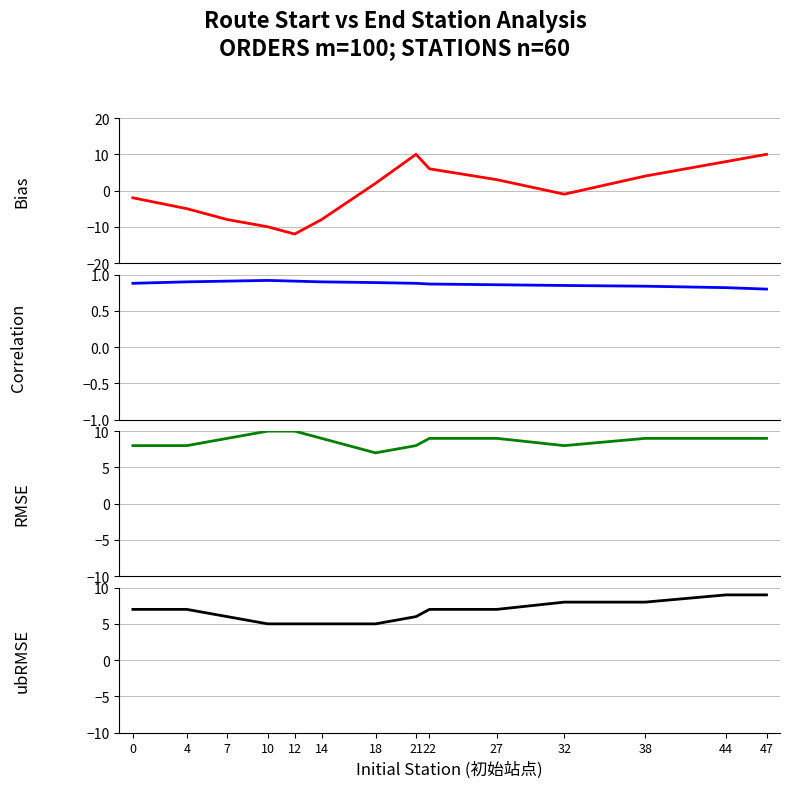

At how many categories does at least one series exceed -1?

14